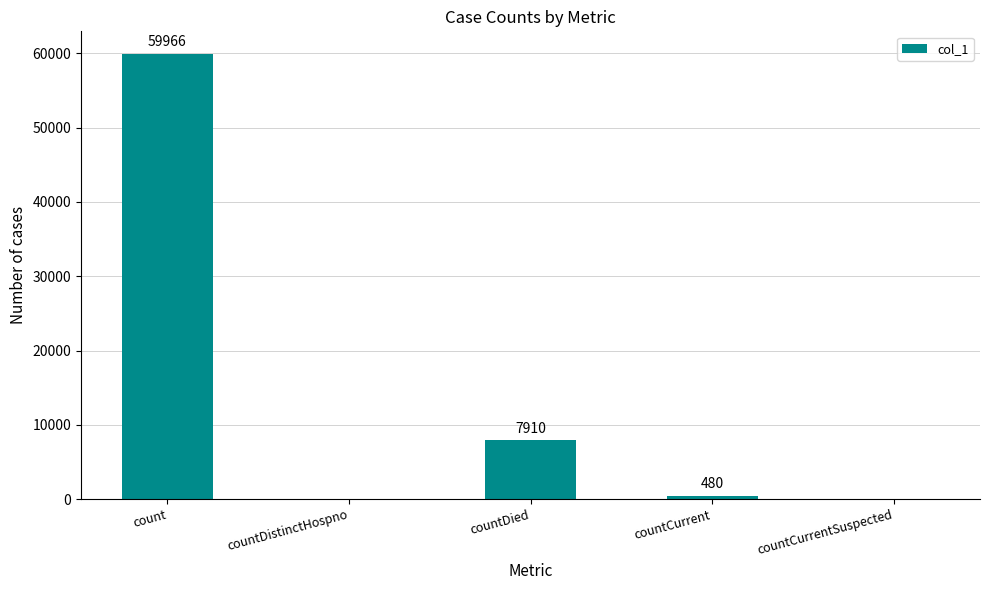

Reading left to right, list all the values displayed in this chart.

59966	0	7910	480	0